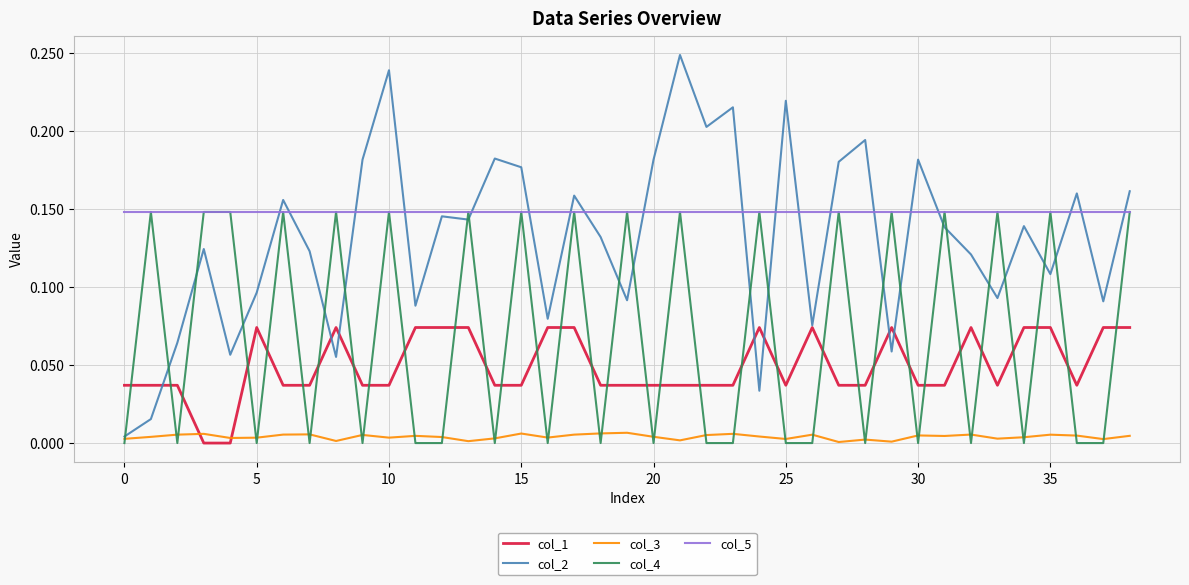

What are all the series names shown in the legend?

col_1, col_2, col_3, col_4, col_5